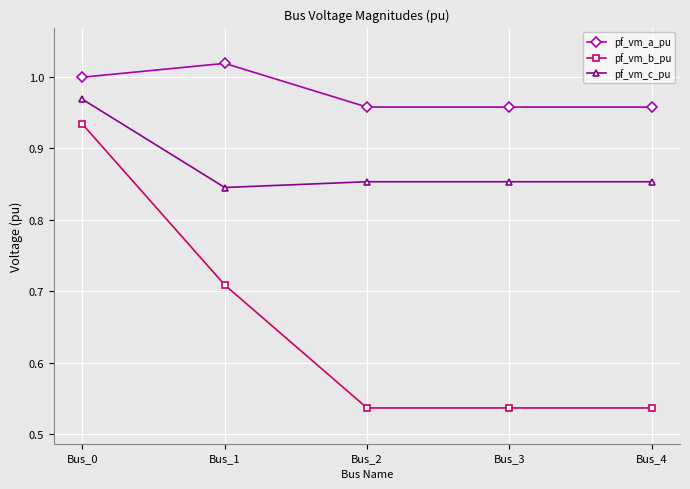

The pf_vm_b_pu series shows 0.8 at Bus_4. True or false?

False